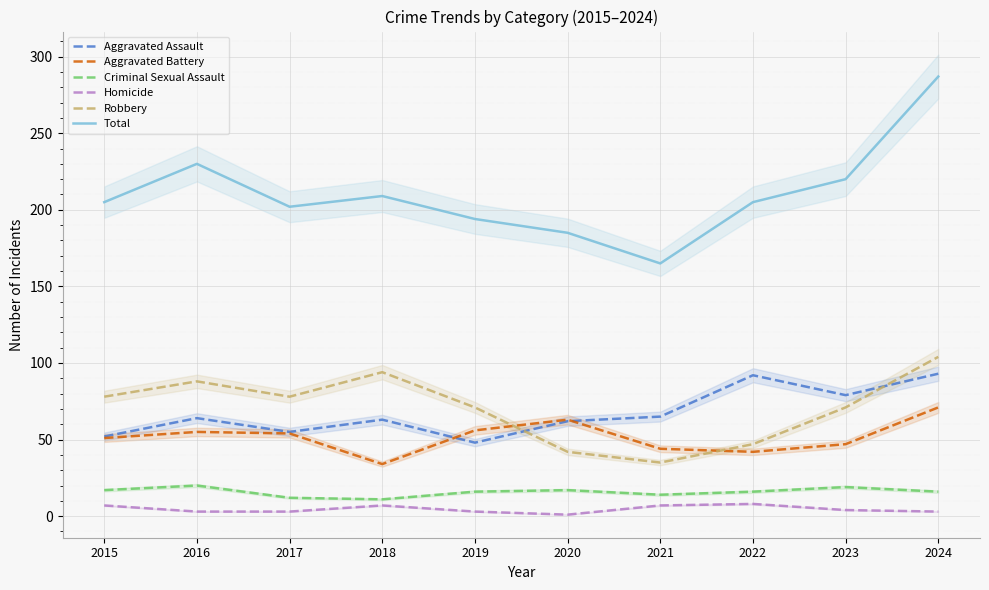

What is the minimum value for Aggravated Battery?

34